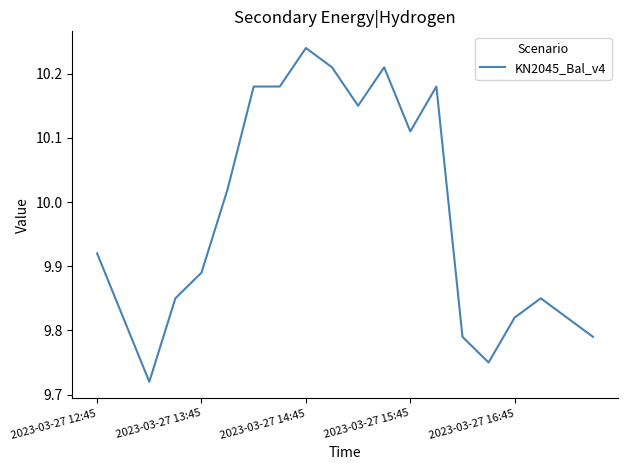

What is the difference between the second highest and second lowest values?

0.5